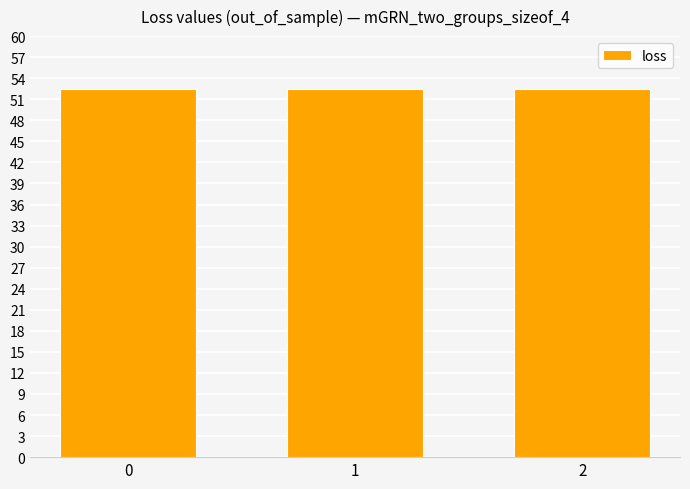

Approximately how many times larger is the value at 2 compared to 0?

1.0